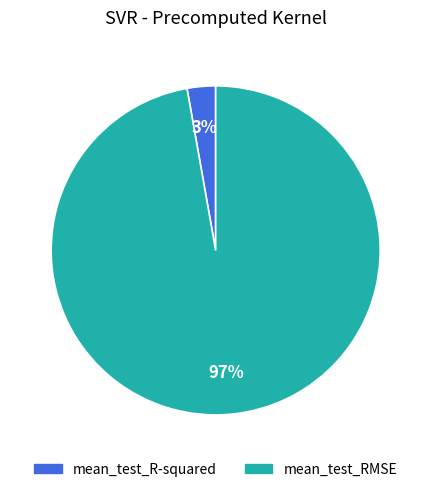

Between mean_test_R-squared and mean_test_RMSE, which is larger?

mean_test_RMSE